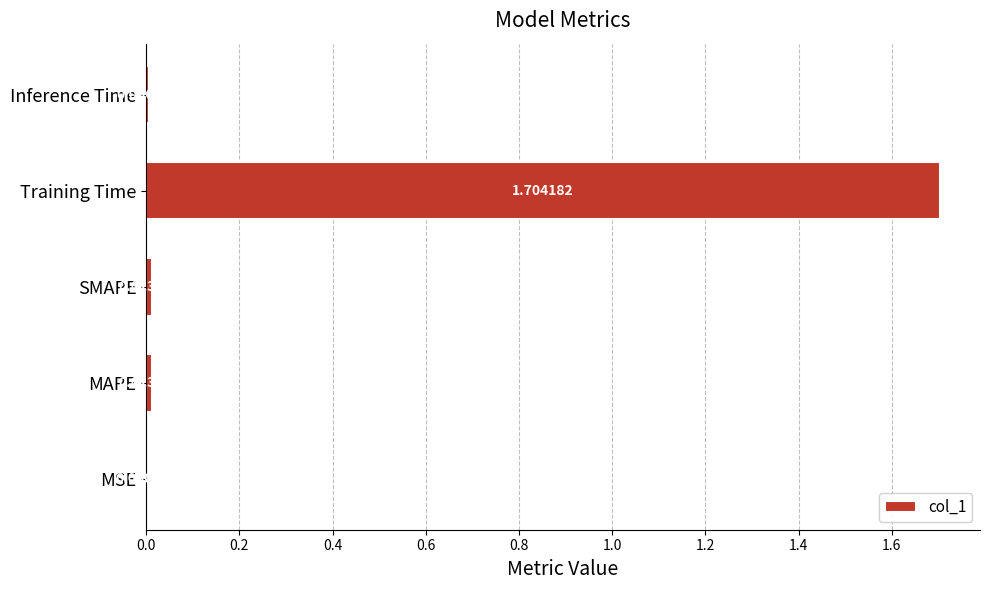

How many data points does each series have?

5